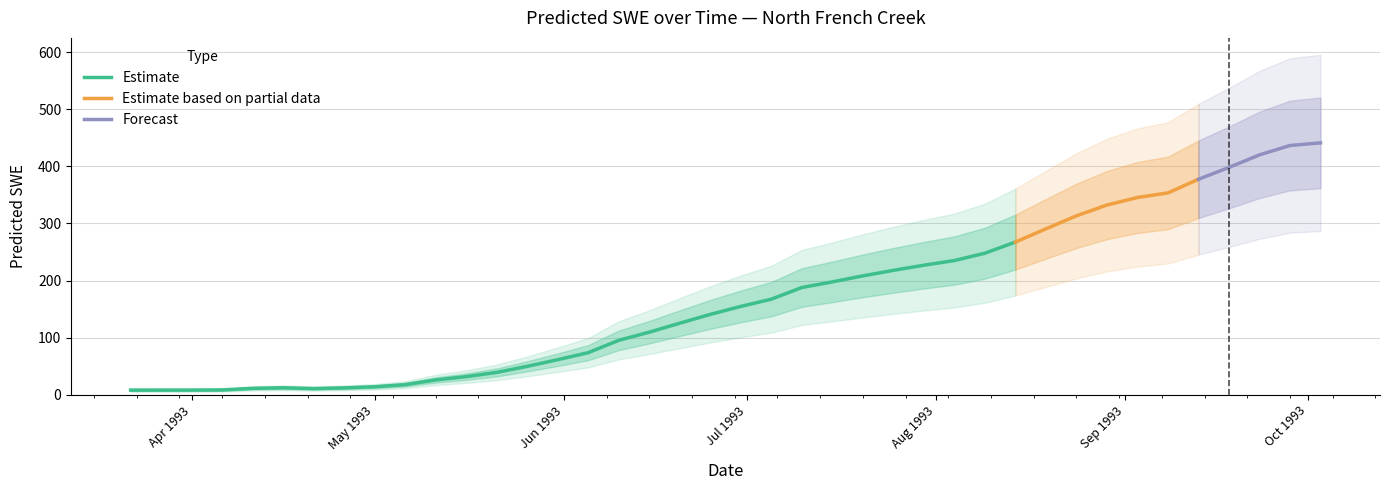

What is the difference between the values at 1993-08-19 and 1993-05-31?

229.2